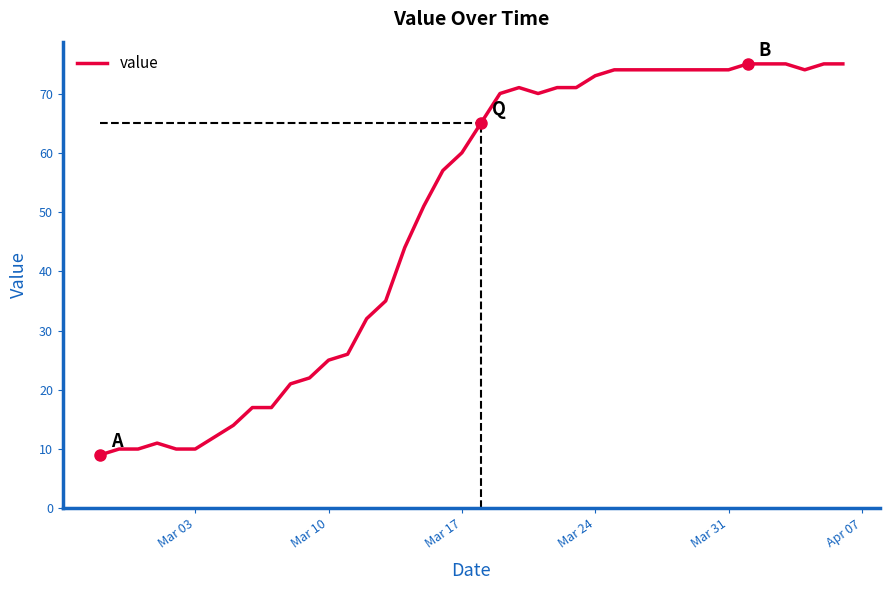

What is the maximum value shown in the chart?

75